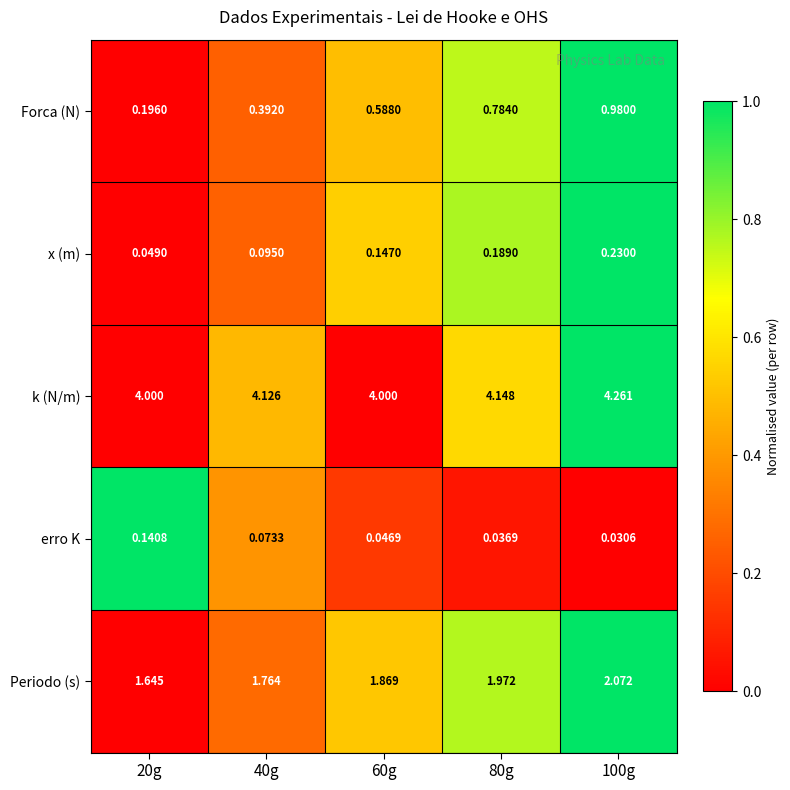

At 20g, list the series in order from largest to smallest.

k (N/m), Periodo (s), Forca (N), erro K, x (m)